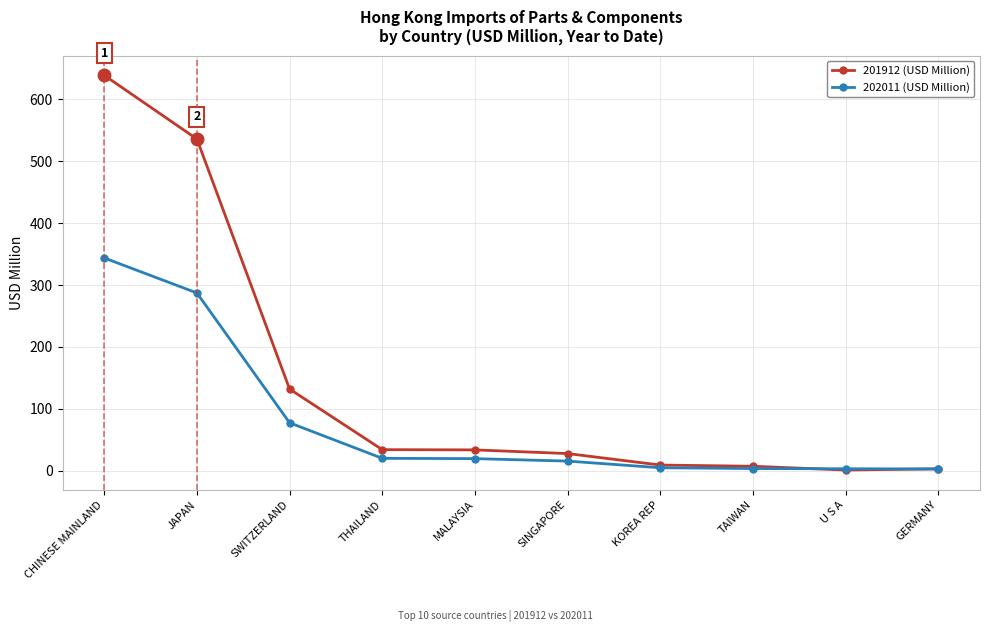

Where is 202011 (USD Million) nearest to the value 173?

SWITZERLAND